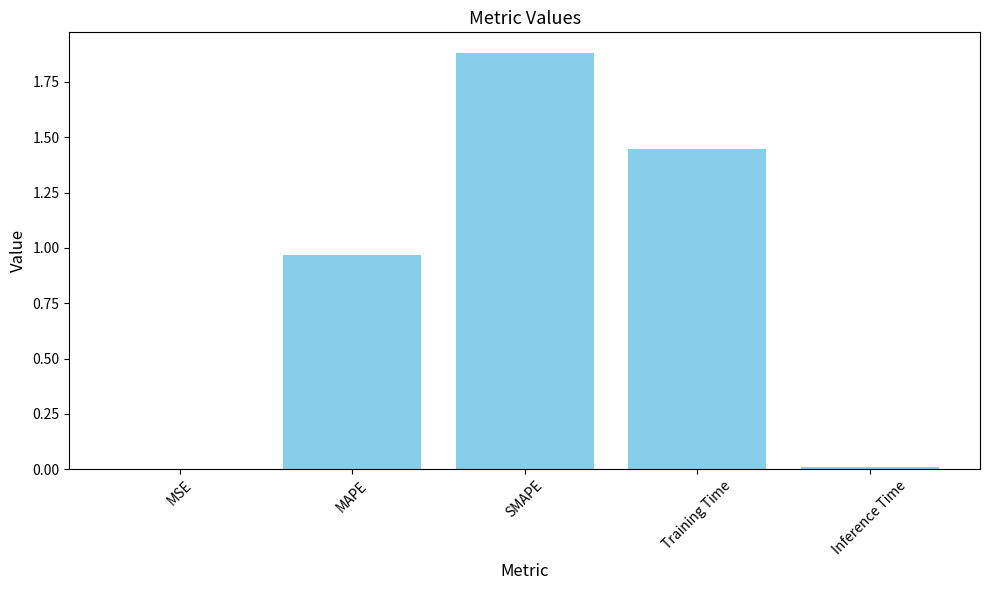

Count the number of data series in this chart.

1